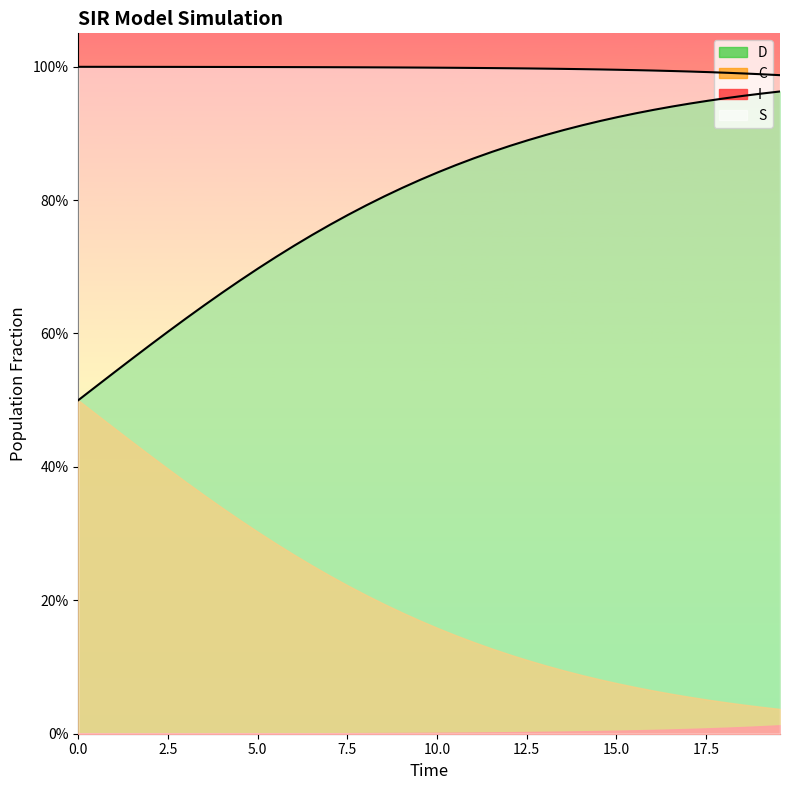

What is the difference between the maximum and second lowest values in the D_line series?

0.4